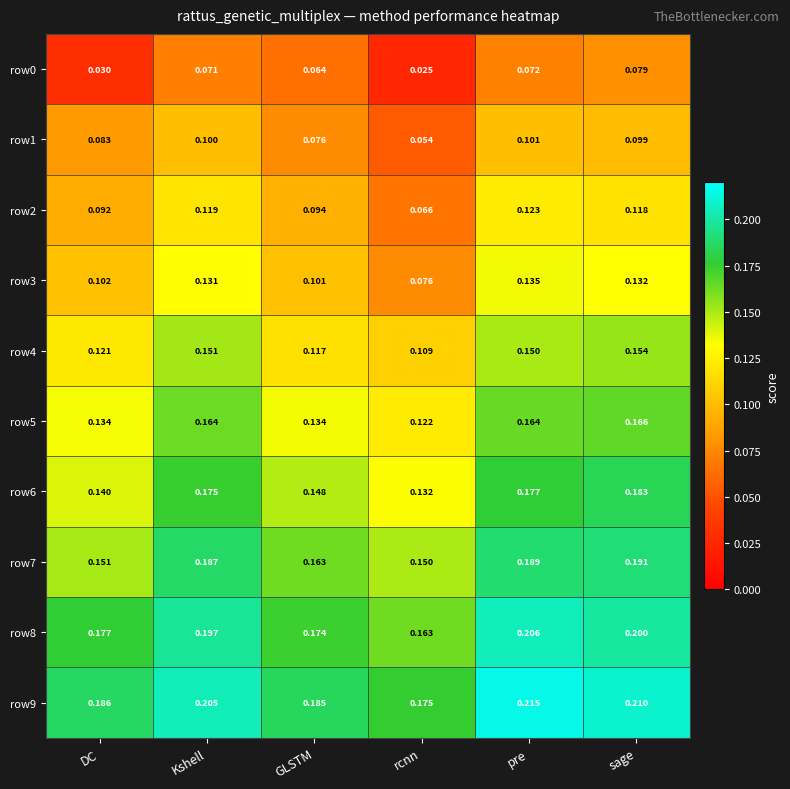

List the labels in order of row8 value, smallest first.

rcnn, GLSTM, DC, Kshell, sage, pre